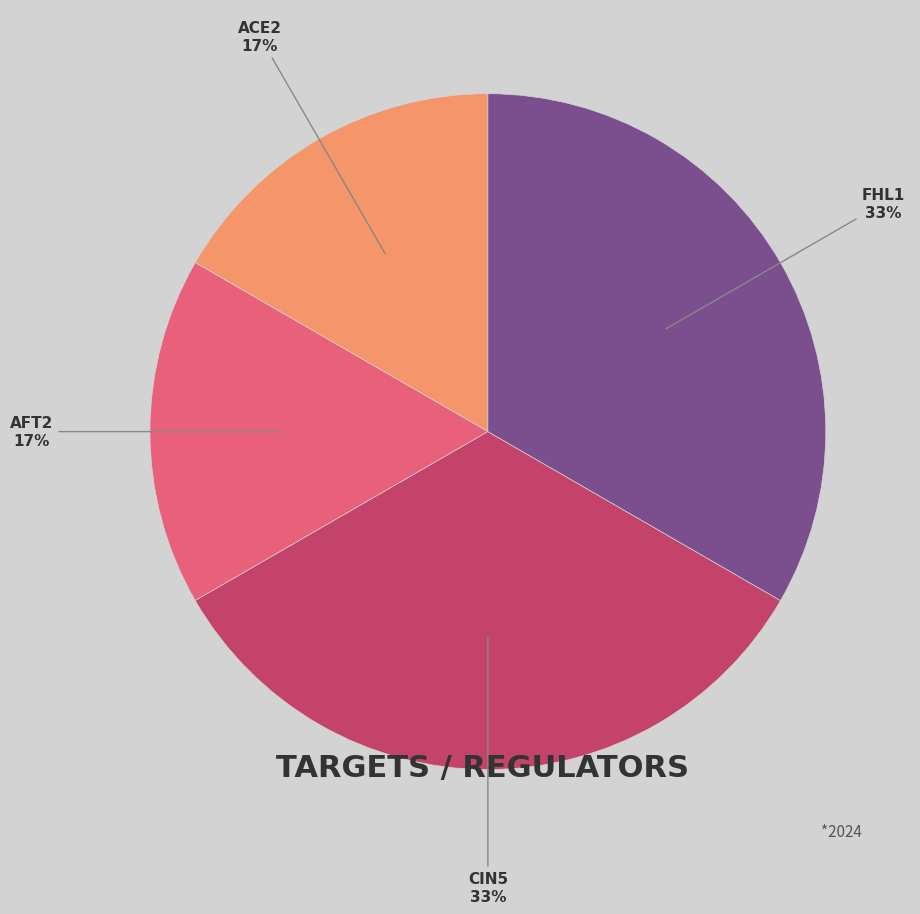

Is there any slice that represents more than half of the pie?

No